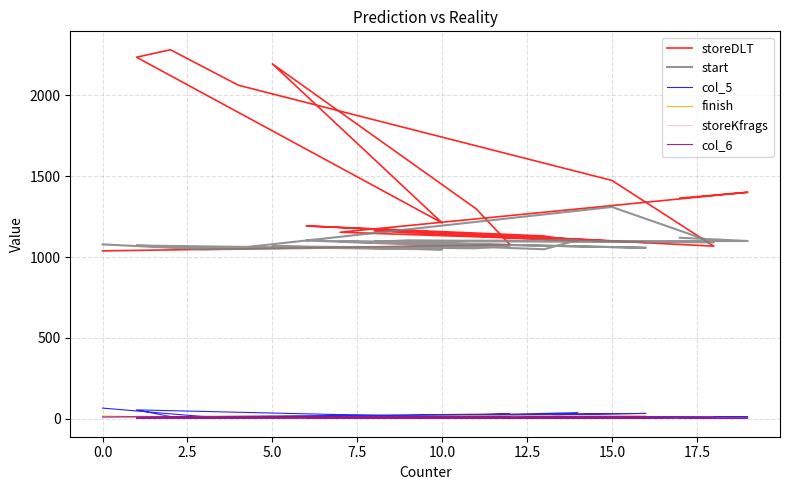

What is the maximum value shown in the chart?

2280